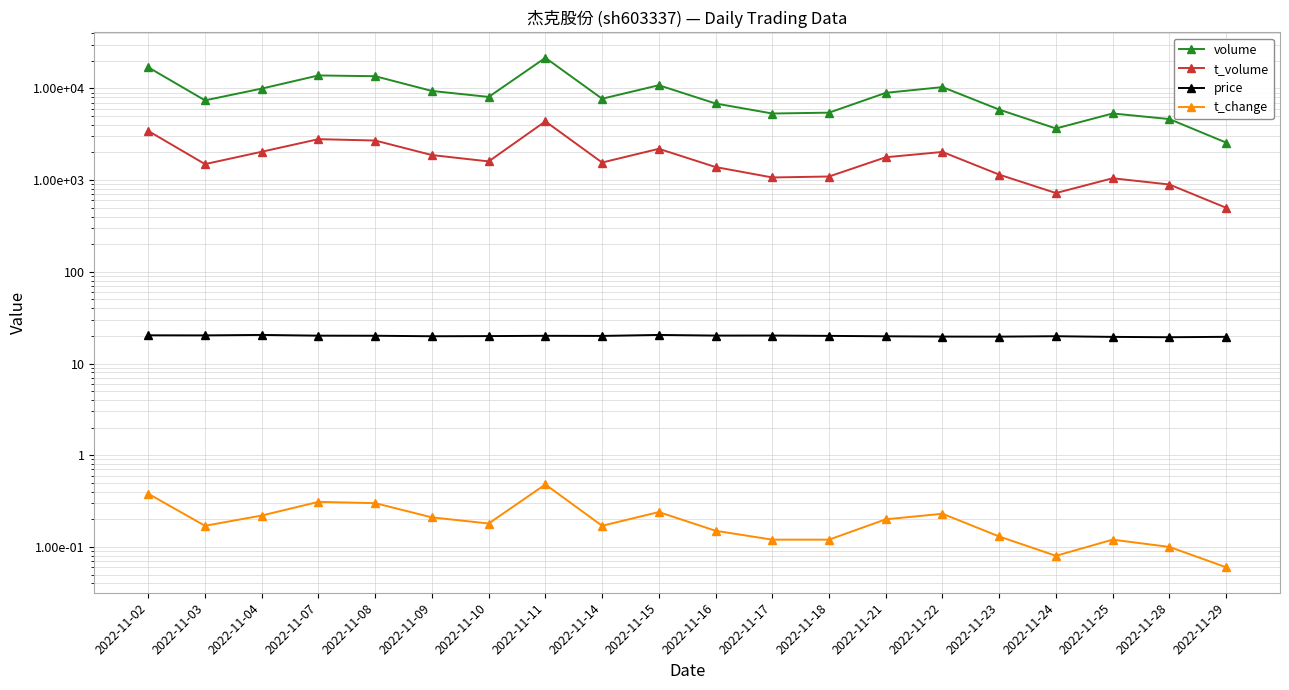

At which category does volume reach its first local valley?

2022-11-03